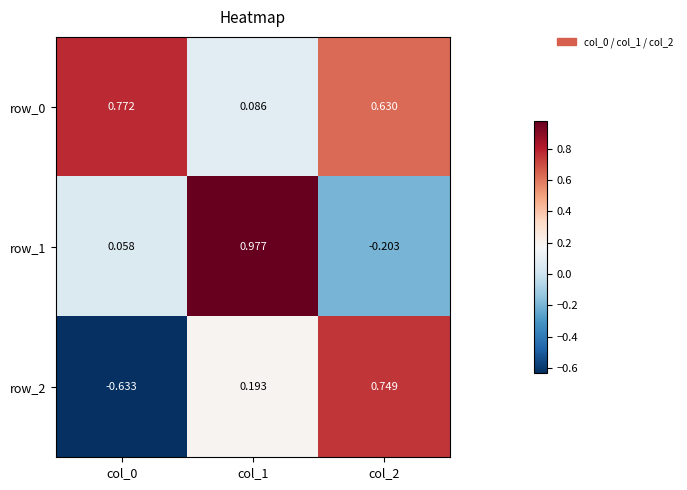

Is the value of row_2 at col_2 greater than the value of row_0 at col_1?

Yes